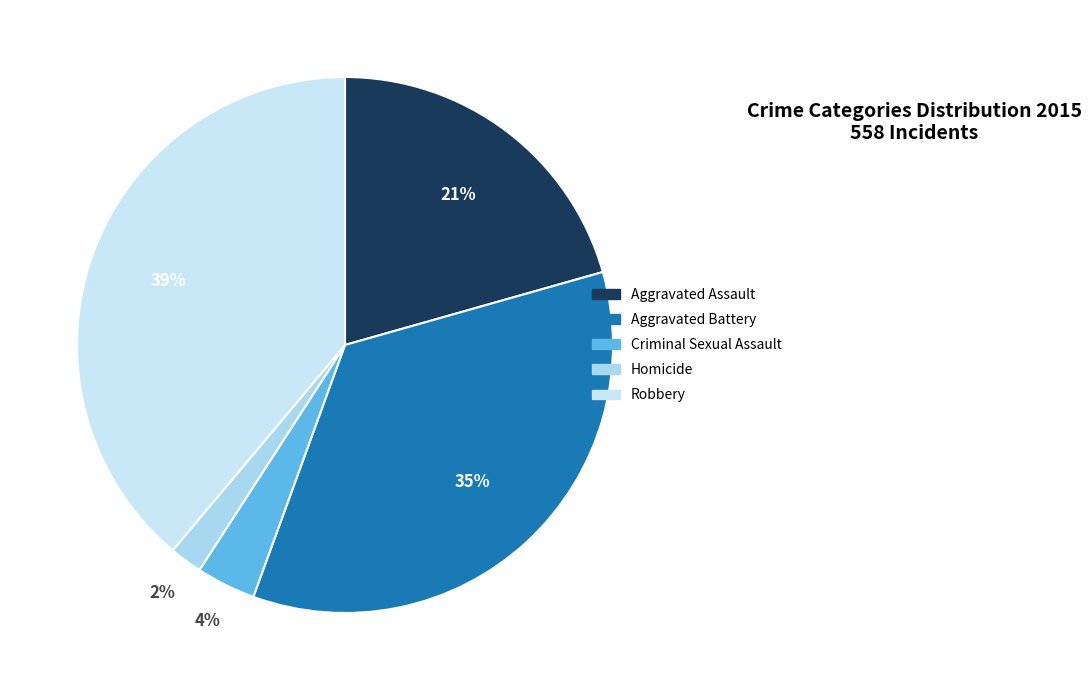

True or false: Aggravated Battery accounts for 35% of the total.

True